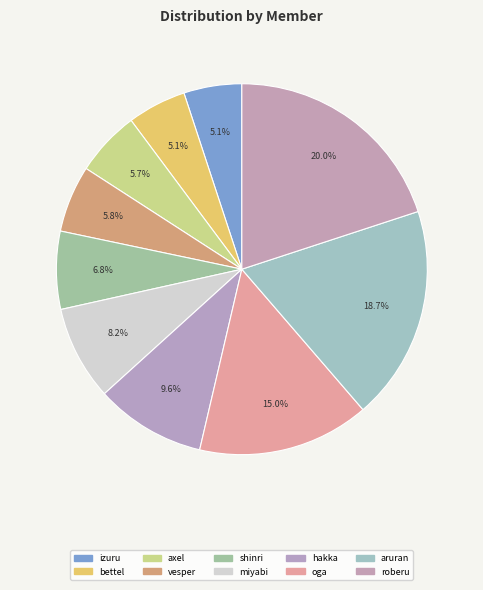

The hakka slice represents 4% of the pie. True or false?

False